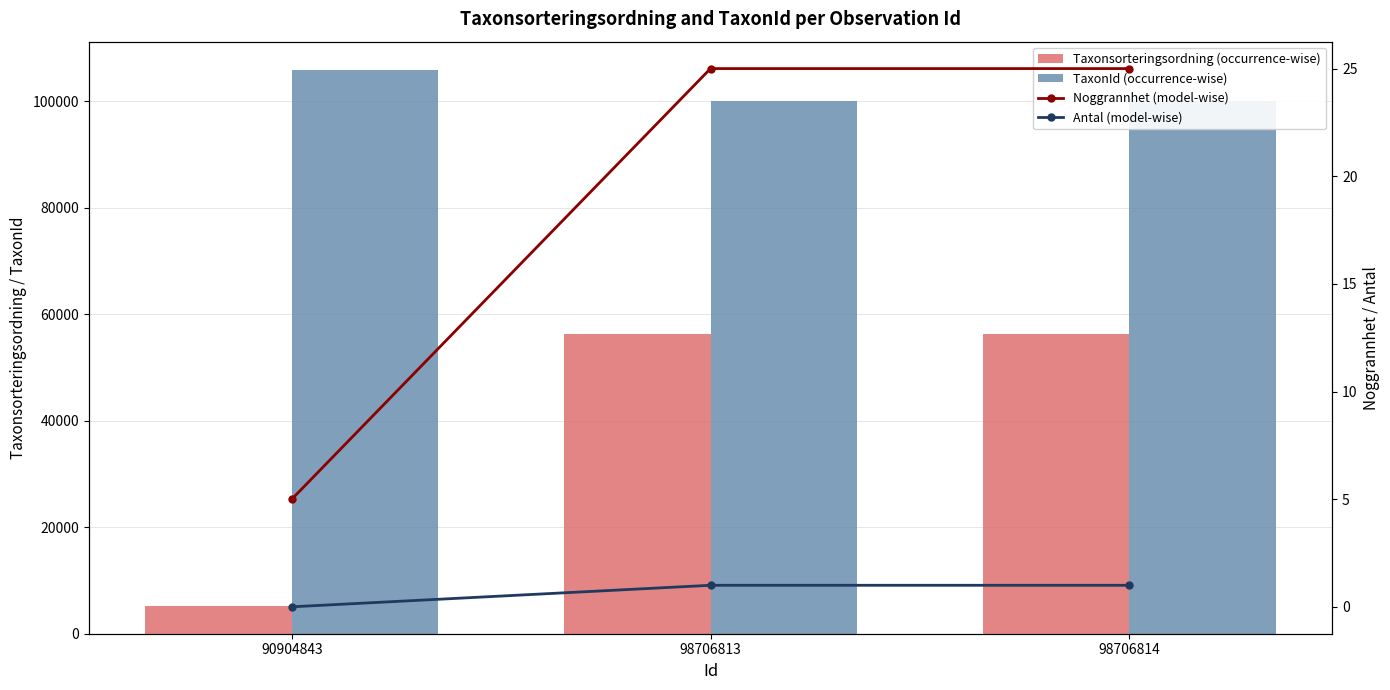

What is the sum of the Antal (model-wise) values at 98706814 and 90904843?

1